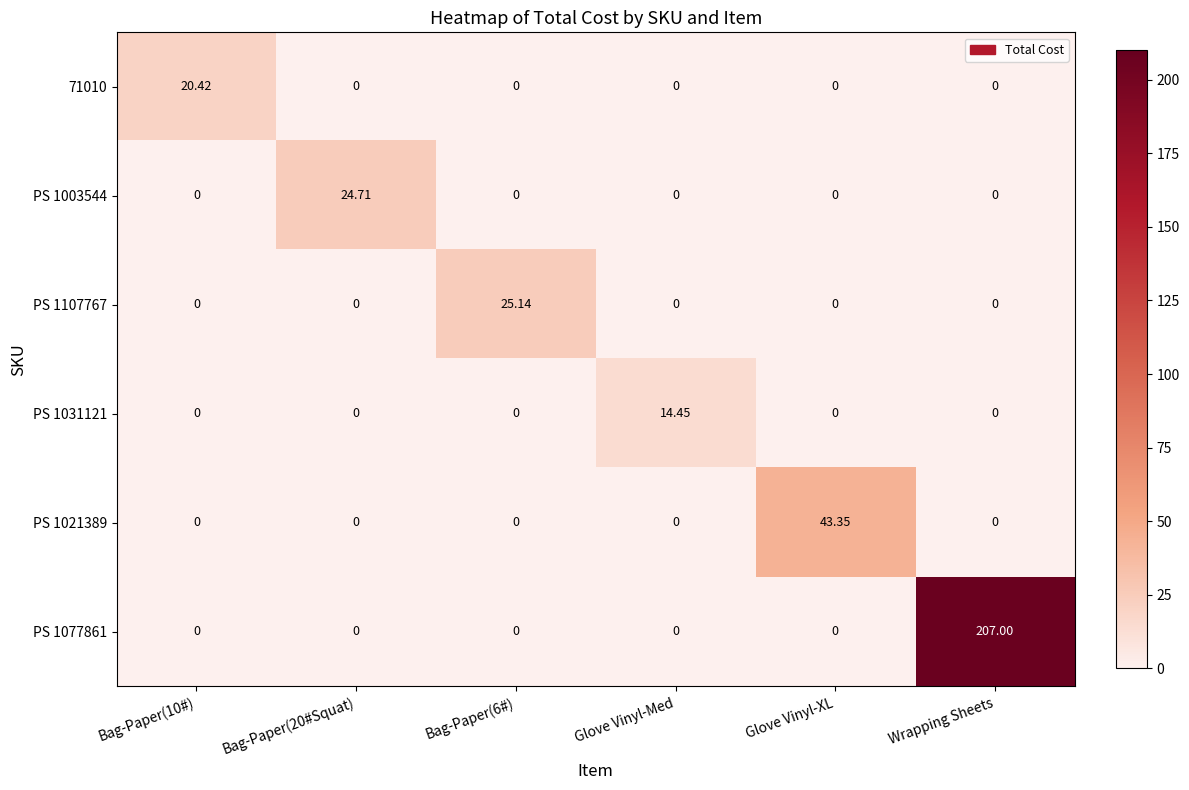

Count the number of categories in the chart.

6